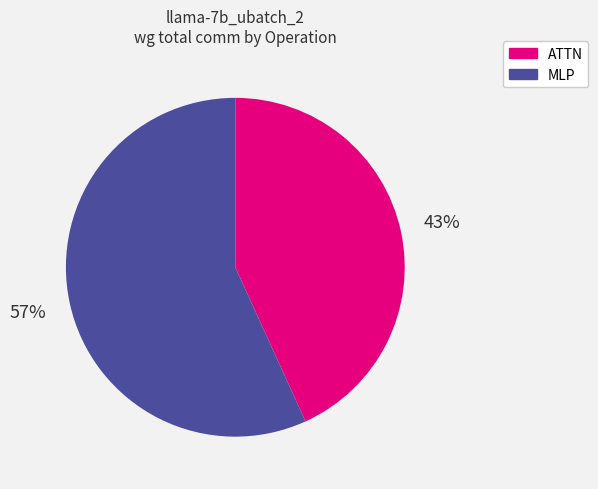

Is there a majority slice in this chart?

Yes